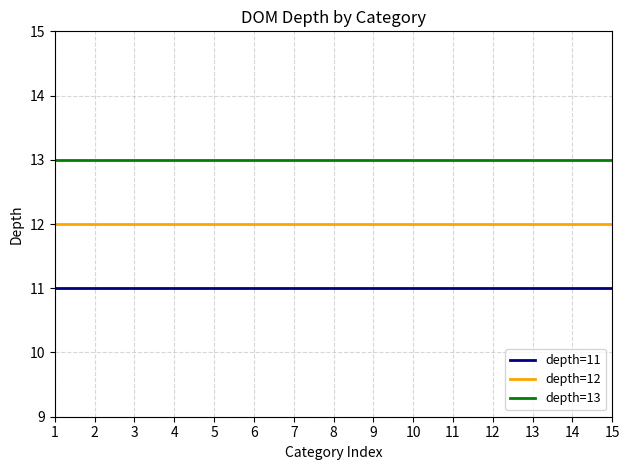

Rank the series by their average value, from lowest to highest.

depth=11, depth=12, depth=13